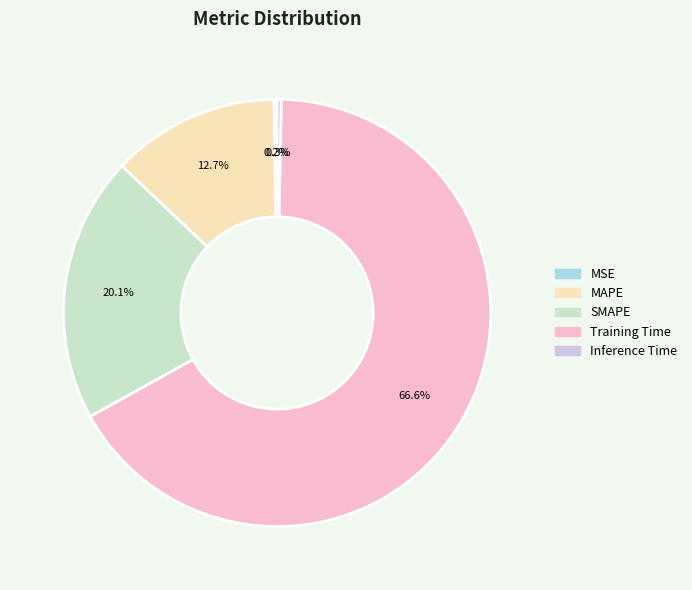

Does SMAPE represent more than half of the total?

No